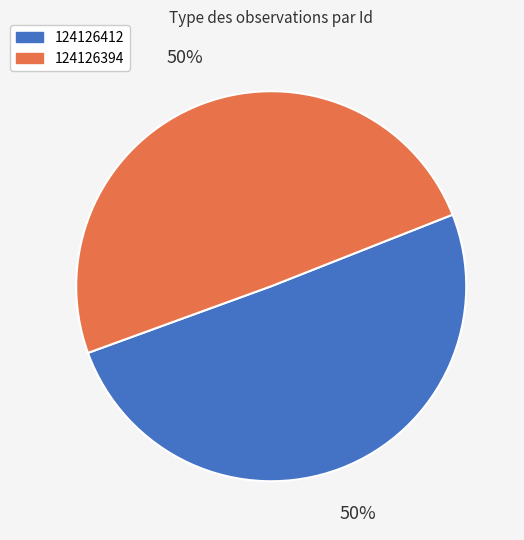

Do 124126394 and 124126412 together represent more than half of the pie?

Yes